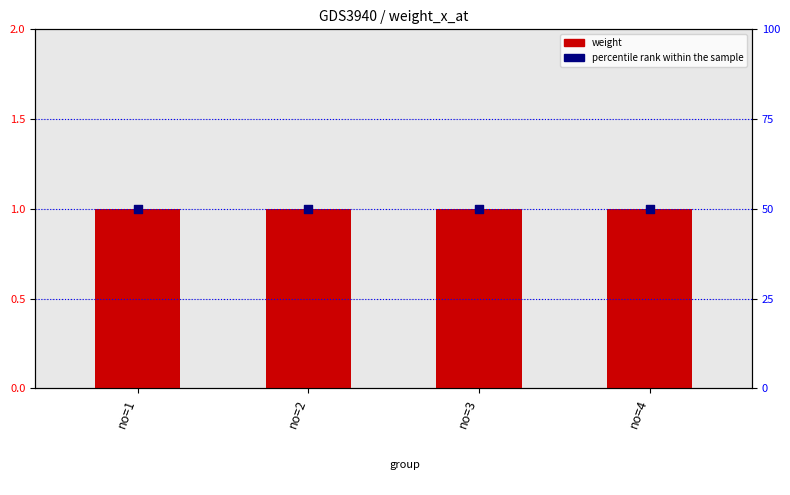

What are all the series names shown in the legend?

weight, percentile rank within the sample